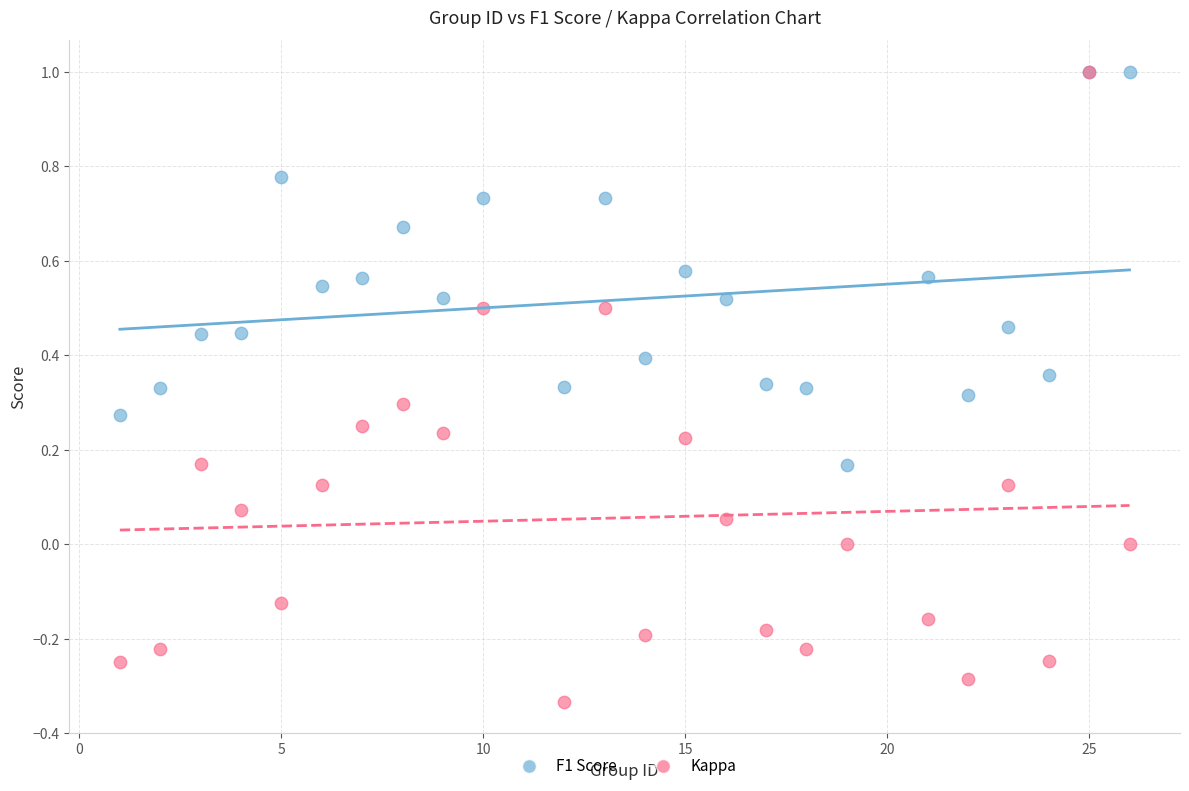

What are all the series names shown in the legend?

F1 Score, Kappa